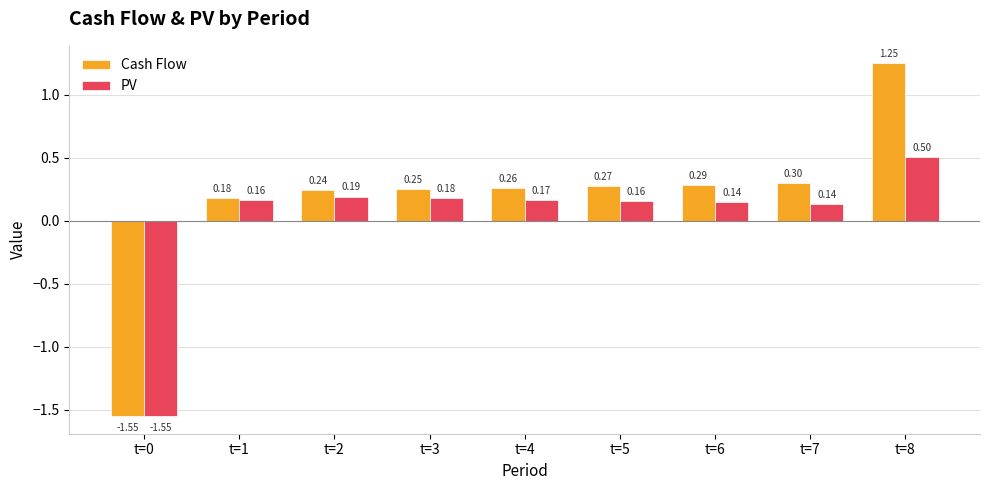

Rank the categories by Cash Flow value from lowest to highest.

t=0, t=1, t=2, t=3, t=4, t=5, t=6, t=7, t=8